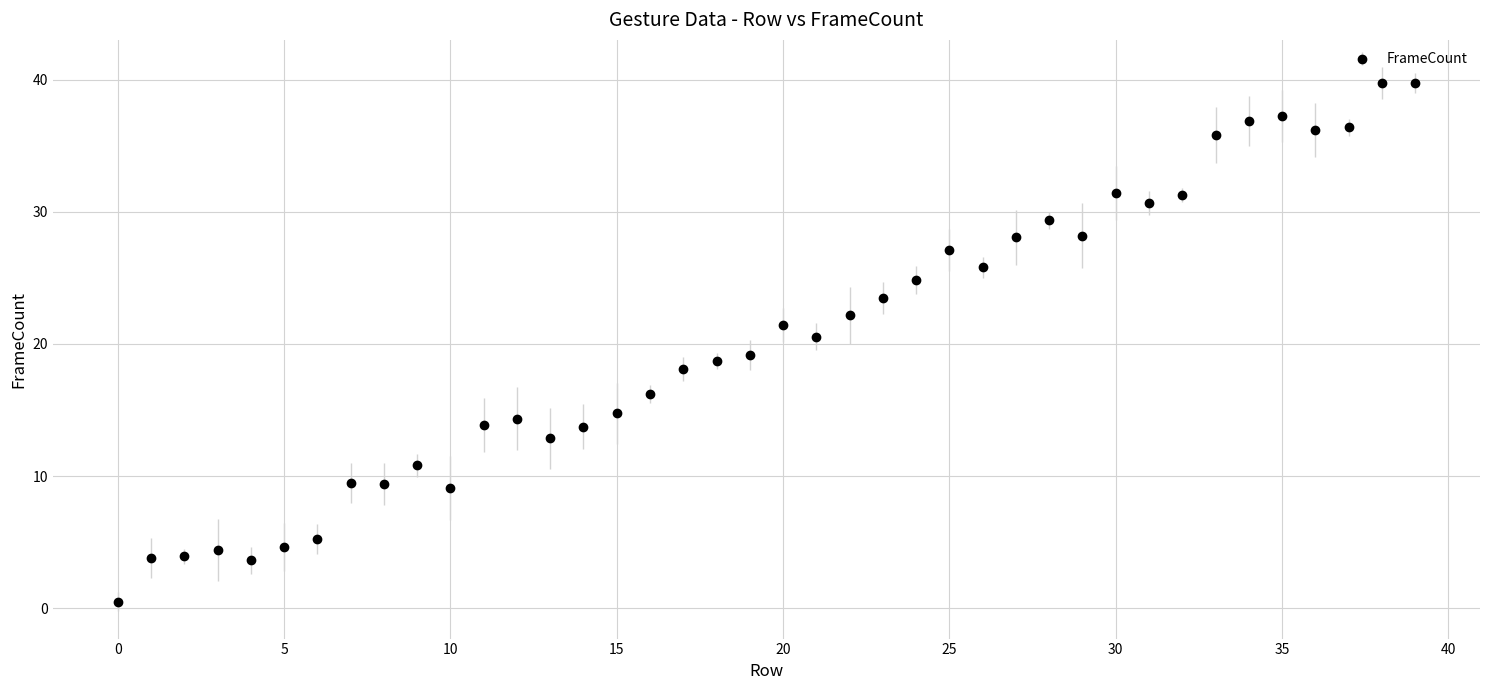

What is the difference between the second highest and second lowest values?

36.1